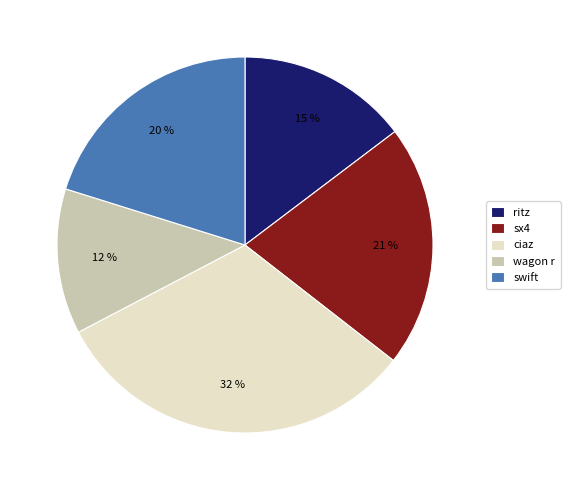

True or false: swift accounts for 20% of the total.

True